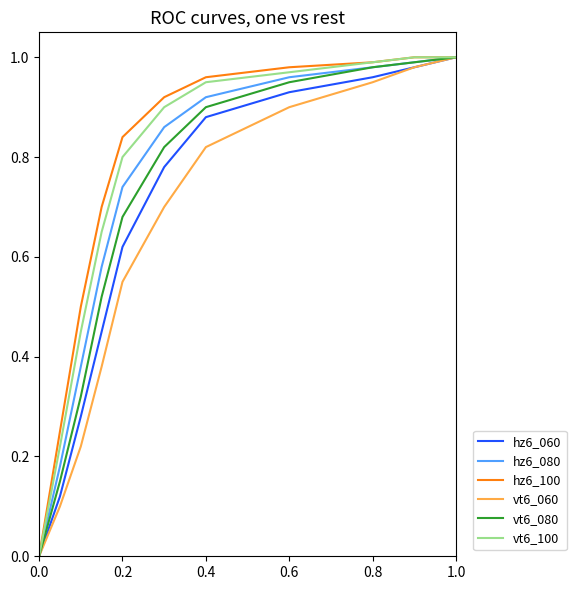

At how many categories does at least one series exceed 0?

10